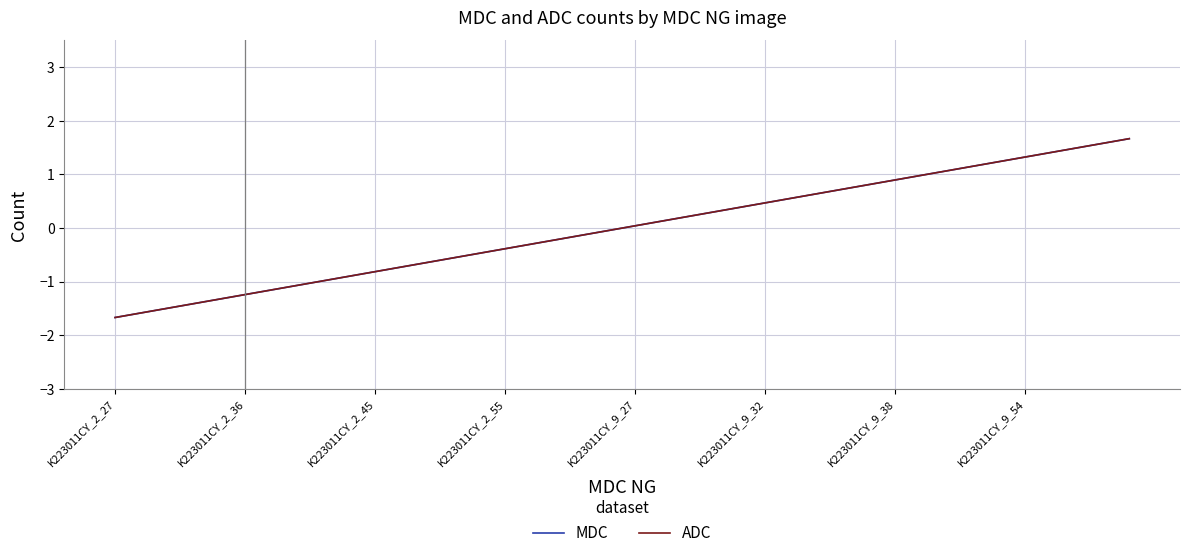

At how many categories does at least one series exceed 0?

20